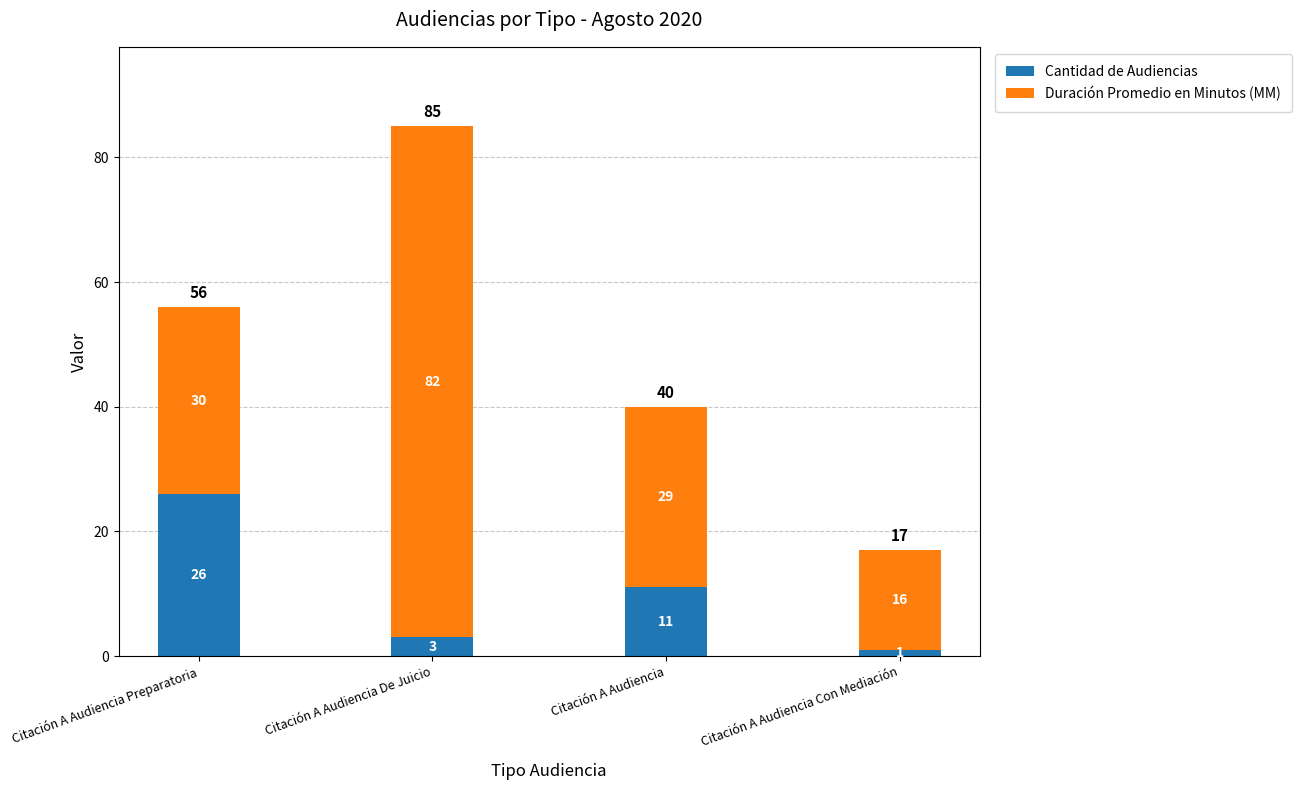

Are the bars grouped side by side (vs. stacked)?

No